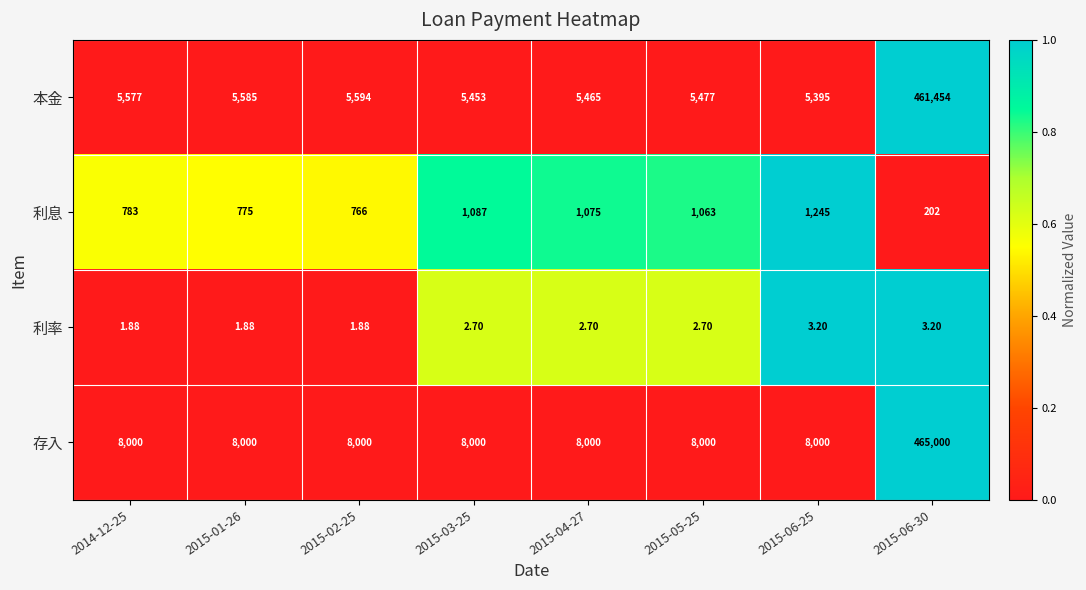

Rank the series by their maximum value, from highest to lowest.

存入, 本金, 利息, 利率